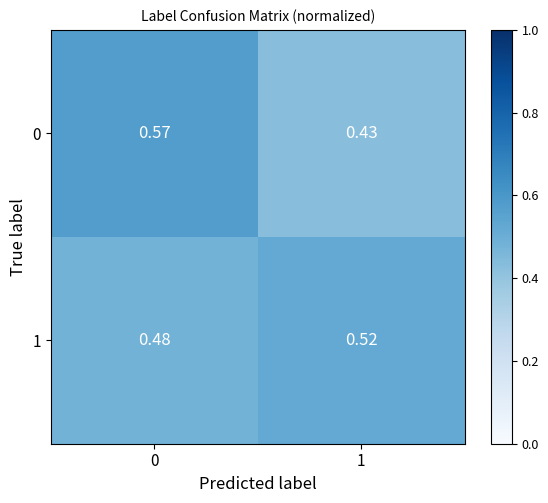

Is the value of 1 at 0 greater than the value of 0 at 1?

Yes